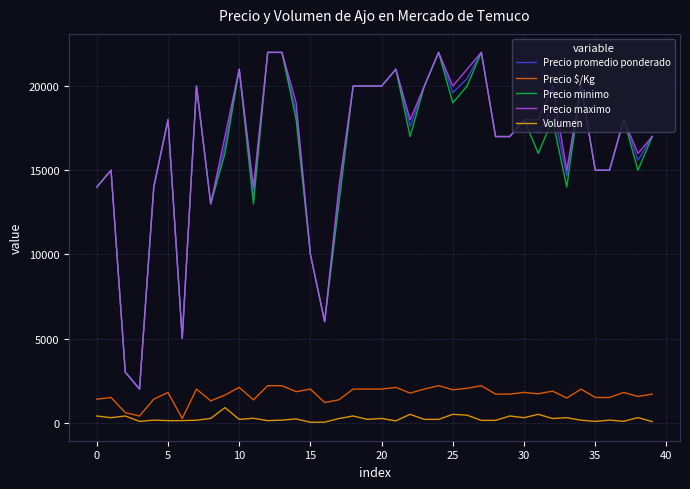

What is the lowest value of the Precio minimo series?

2000